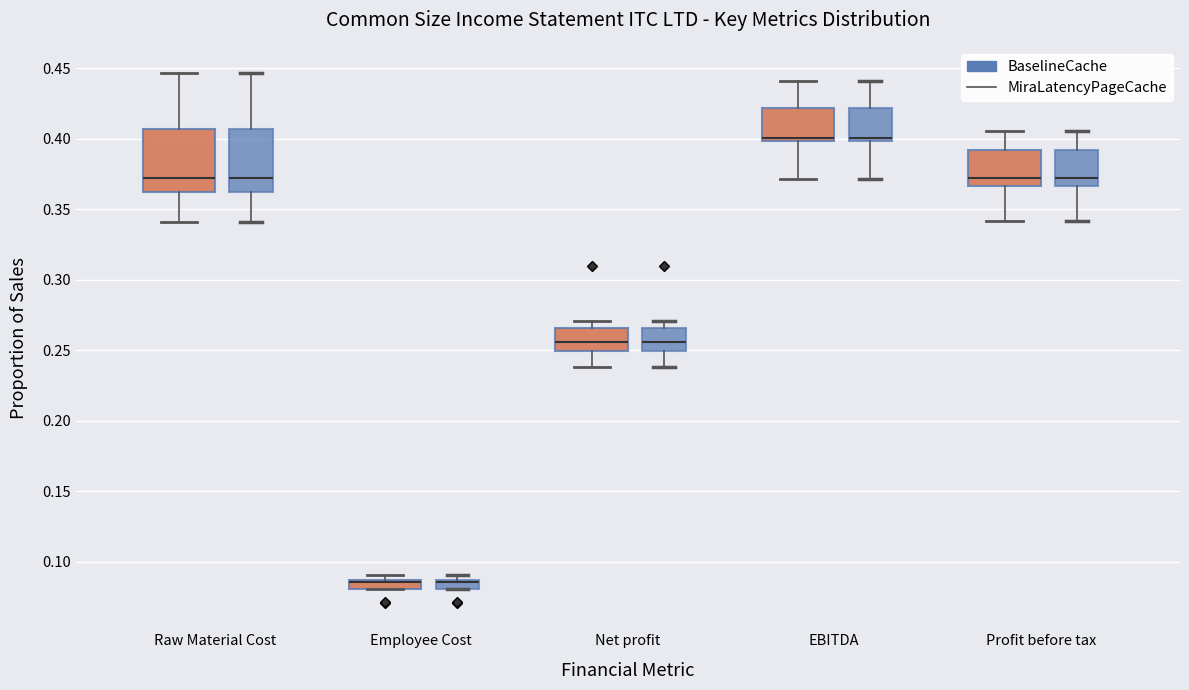

Where is the lower edge of the box for Net profit (MiraLatencyPageCache) on the y-axis? The values are not printed on the chart, so give them approximately, as read against the axis.

0.250